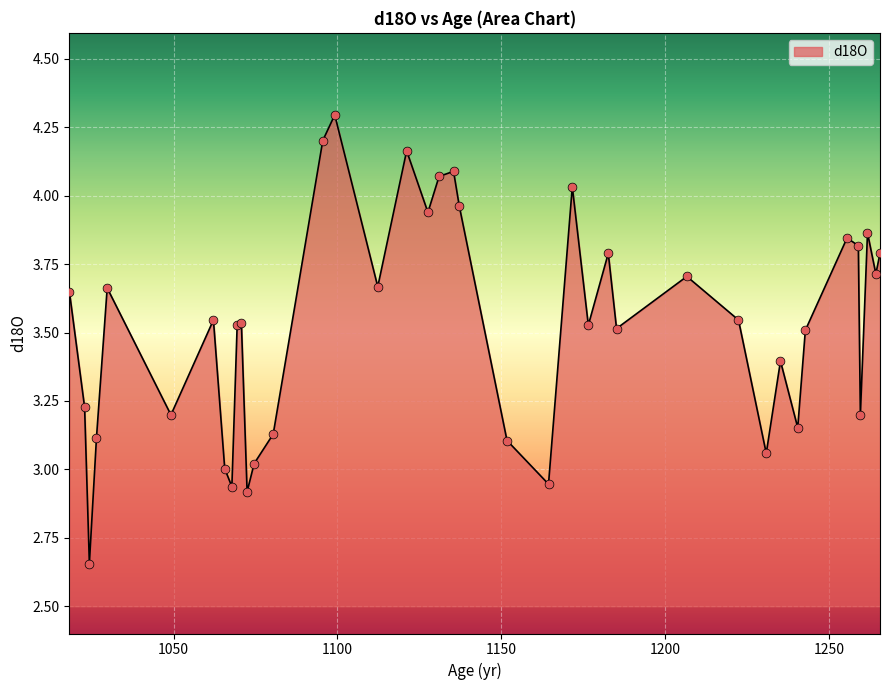

What is the maximum value shown in the chart?

4.3